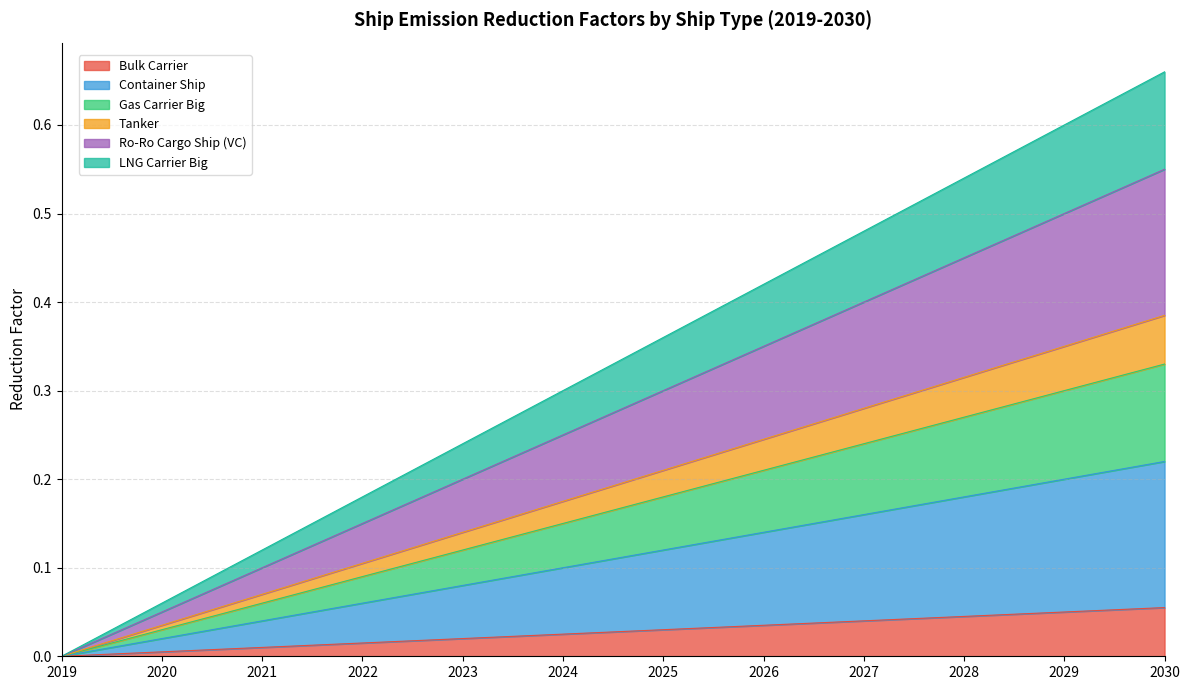

List the labels in order of LNG Carrier Big value, smallest first.

2019, 2020, 2021, 2022, 2023, 2024, 2025, 2026, 2027, 2028, 2029, 2030